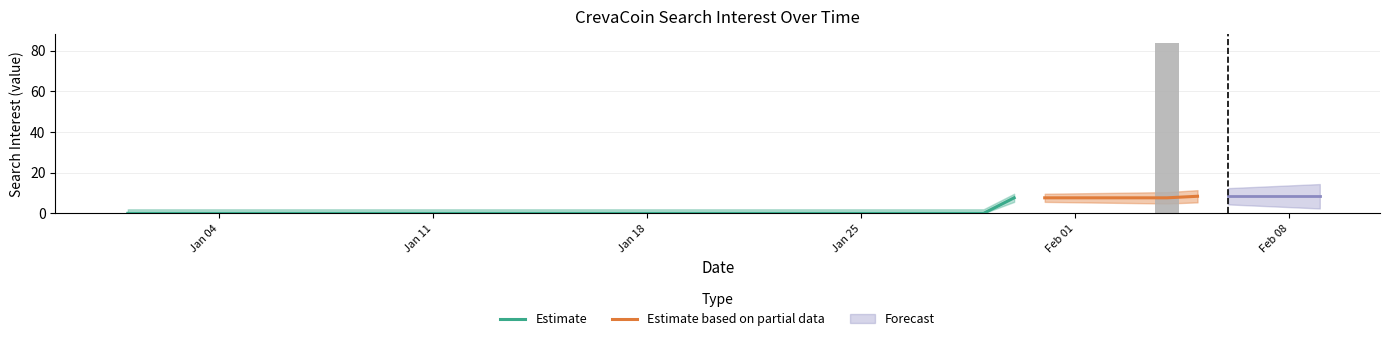

At which category does the chart reach its peak across all series?

2016/02/04